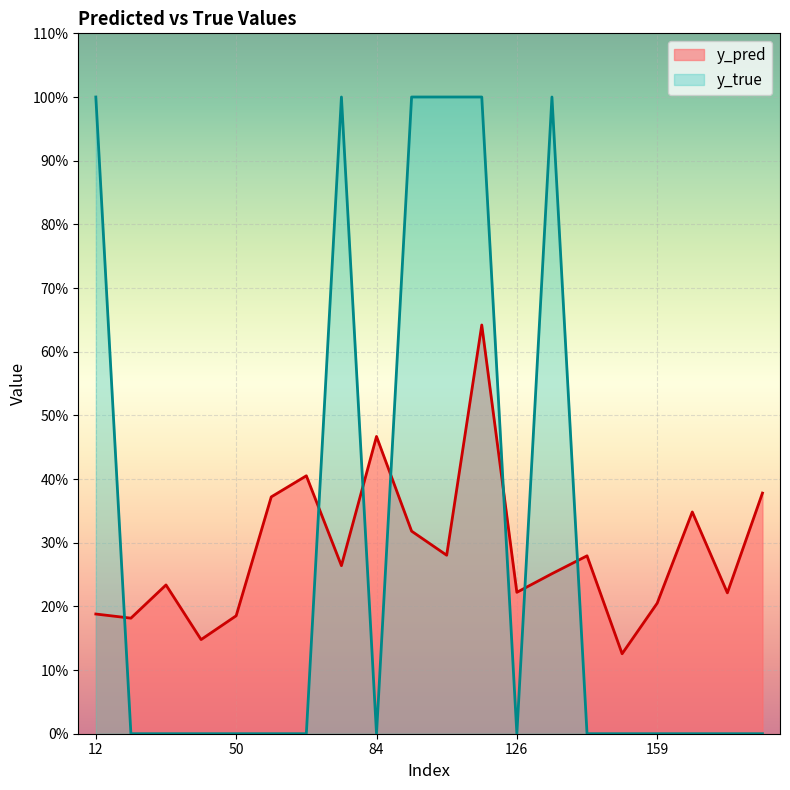

The value of y_true at 84 is 0.0. True or false?

True